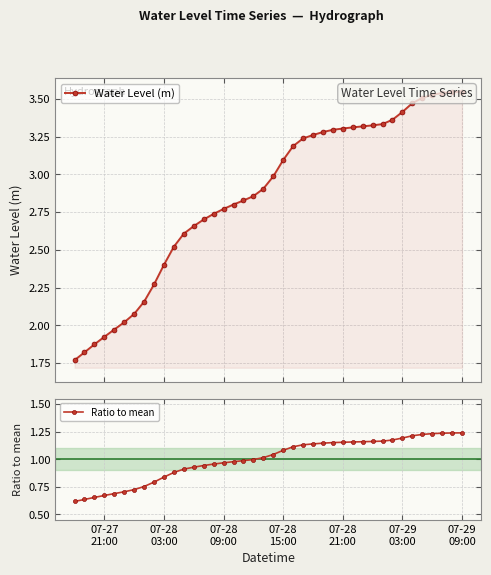

At 07-28 21:00, list the series in order from largest to smallest.

Water Level (m), Ratio to mean